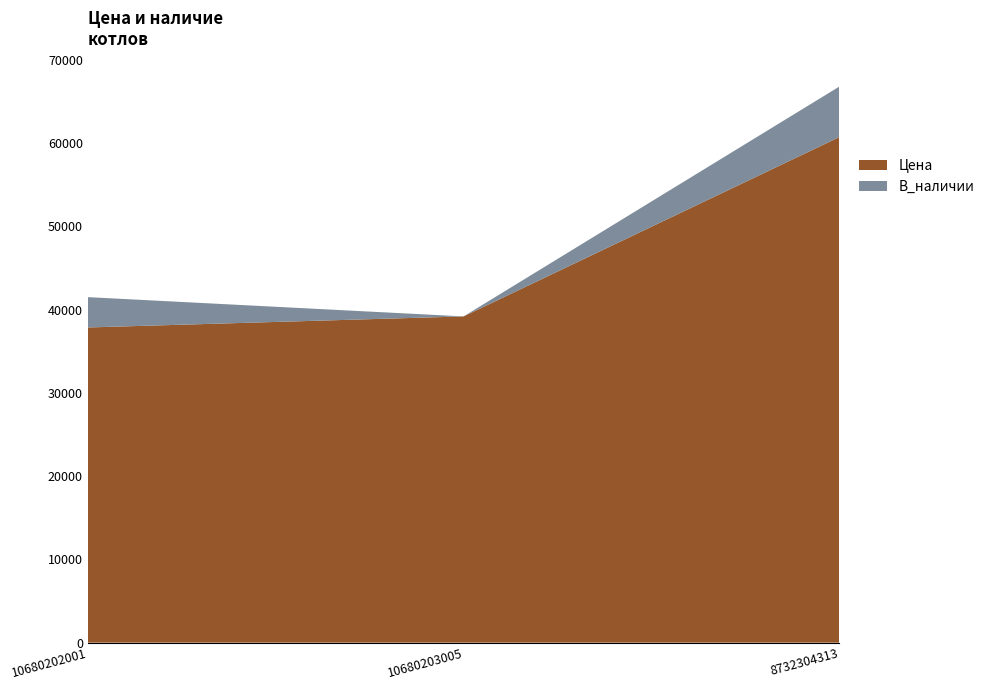

Reading right to left, what are all the values shown in this chart?

Цена: 60714	39176	37848
В_наличии: 5	0	3